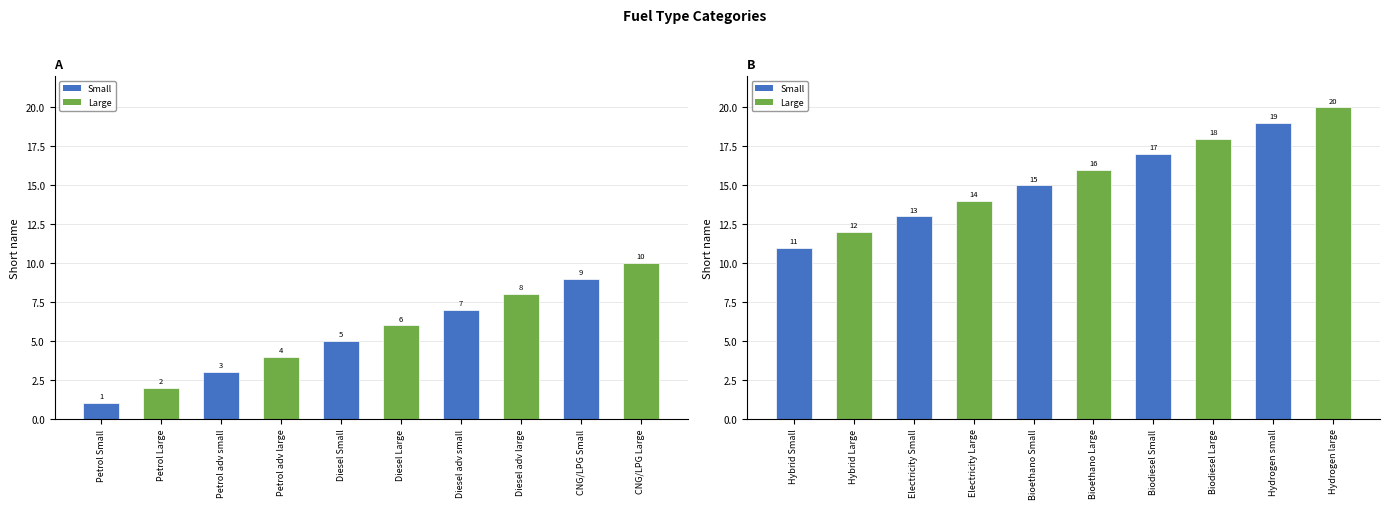

What is the label of the 4th bar from the right?

Biodiesel Small